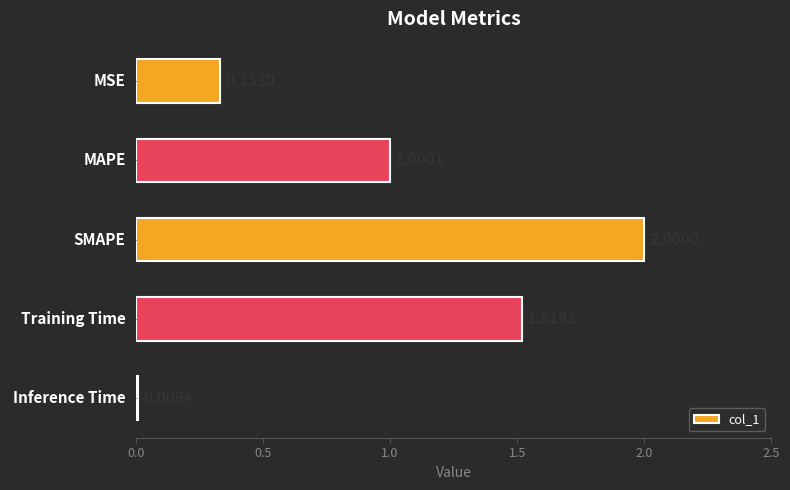

What is the label of the 1st bar from the bottom?

Inference Time